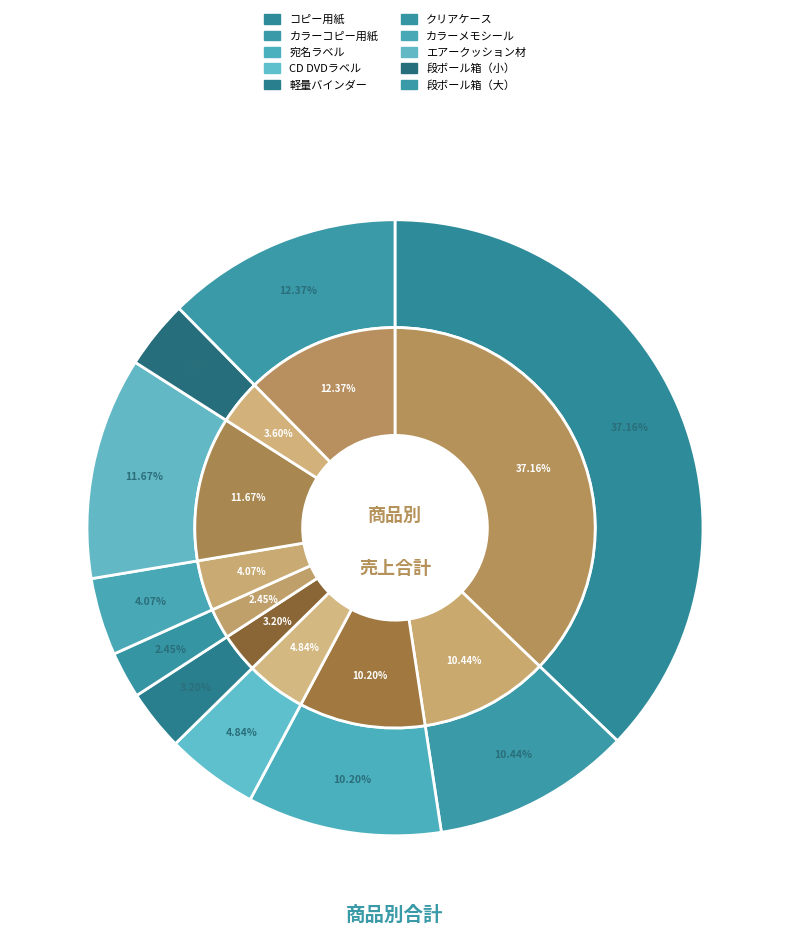

What is the ratio of the value at エアークッション材 to the value at カラーメモシール?

2.9